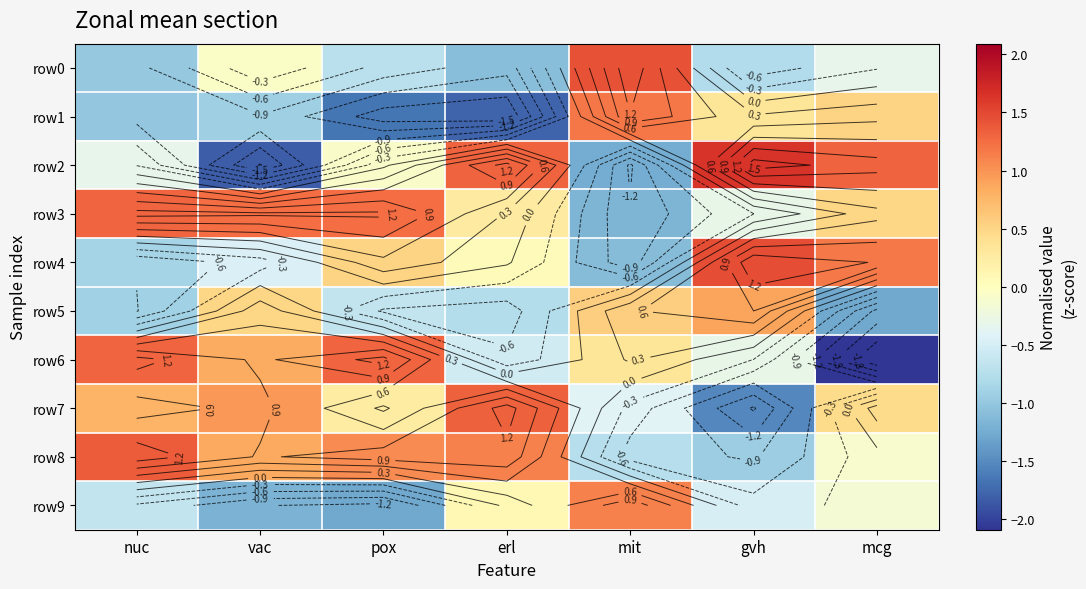

How many positive values does the row0 series have?

1